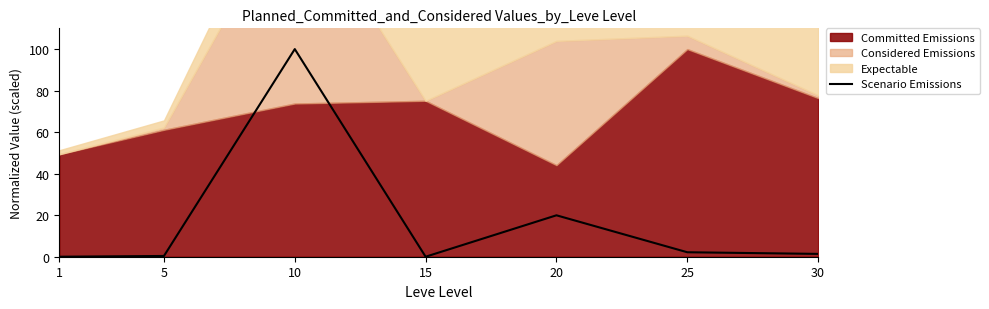

How many positive values are there?

5